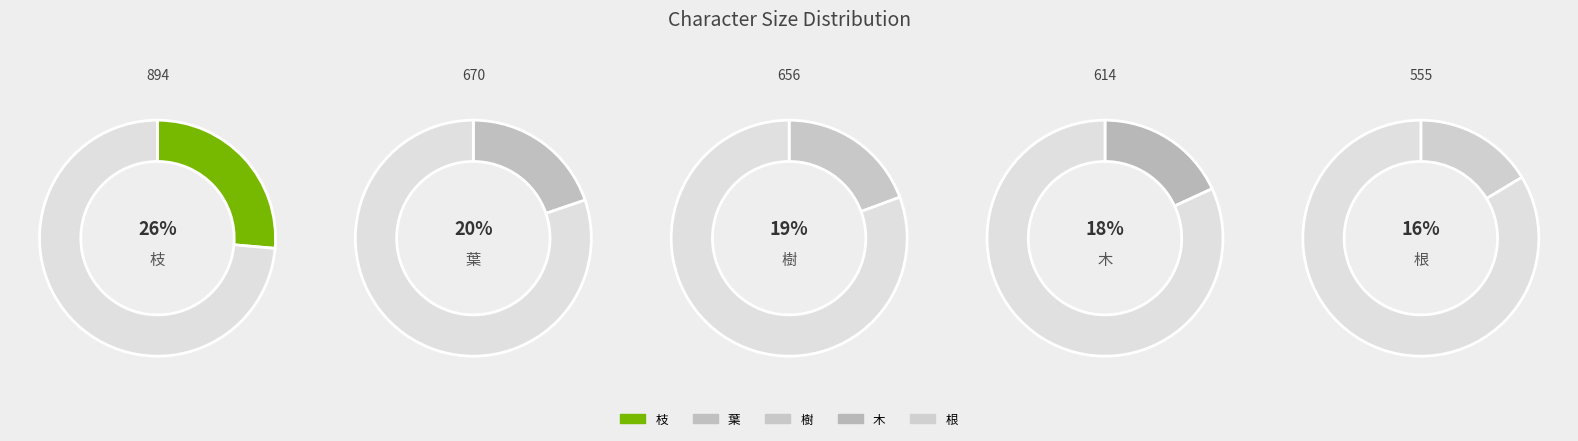

What percentage do 葉 and 樹 together represent?

39.1%